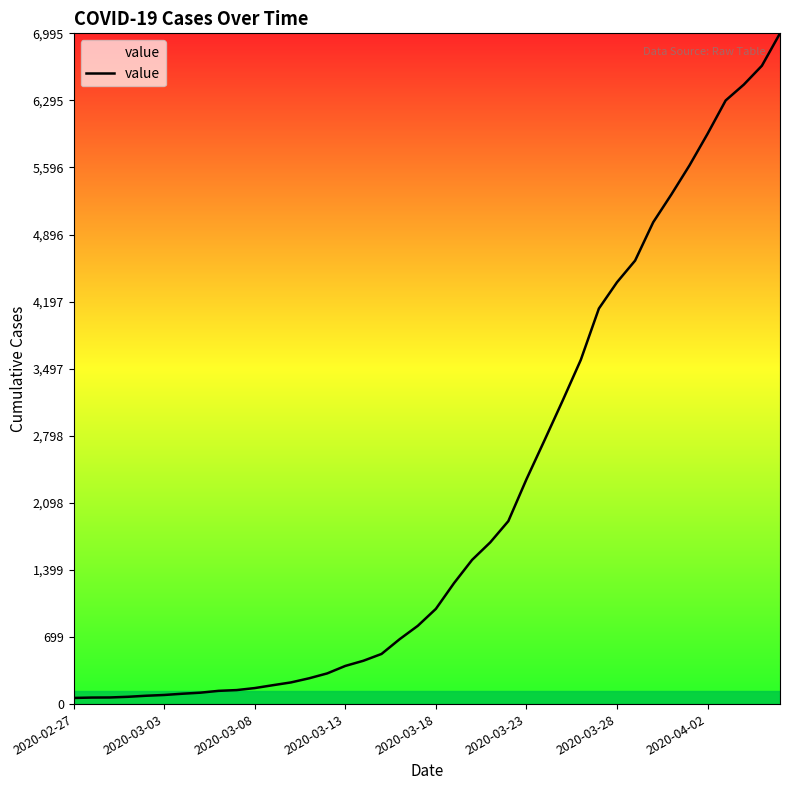

What is the difference between the maximum and minimum values?

6931